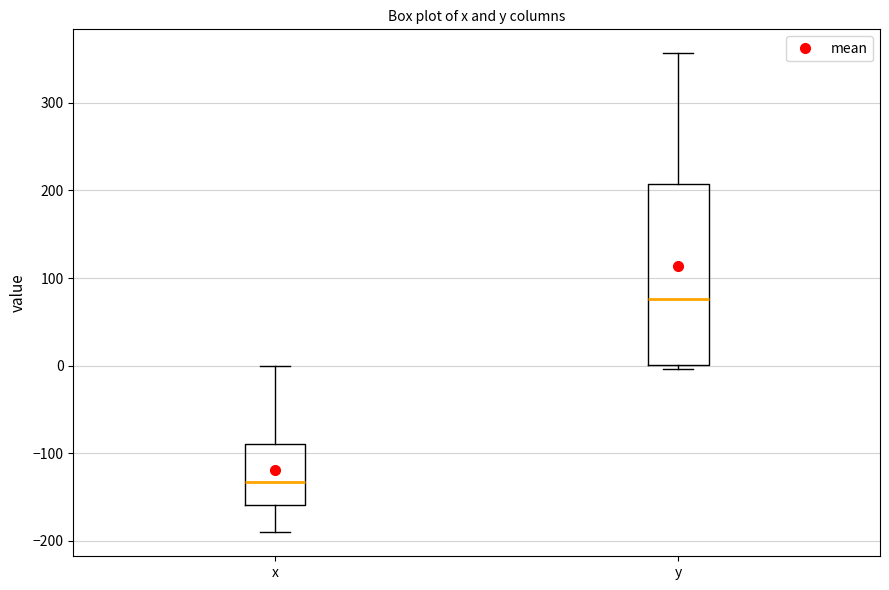

Reading left to right, transcribe this box plot: for each box, give where its median line is, the range the box spans, and where its two whiskers end, as read against the y-axis. The values are not printed on the chart, so give them approximately, as read against the axis.

x: median -130, box -160 to -90, whiskers -190 to 0
y: median 80, box 0 to 210, whiskers 0 (just below the box's lower edge) to 360